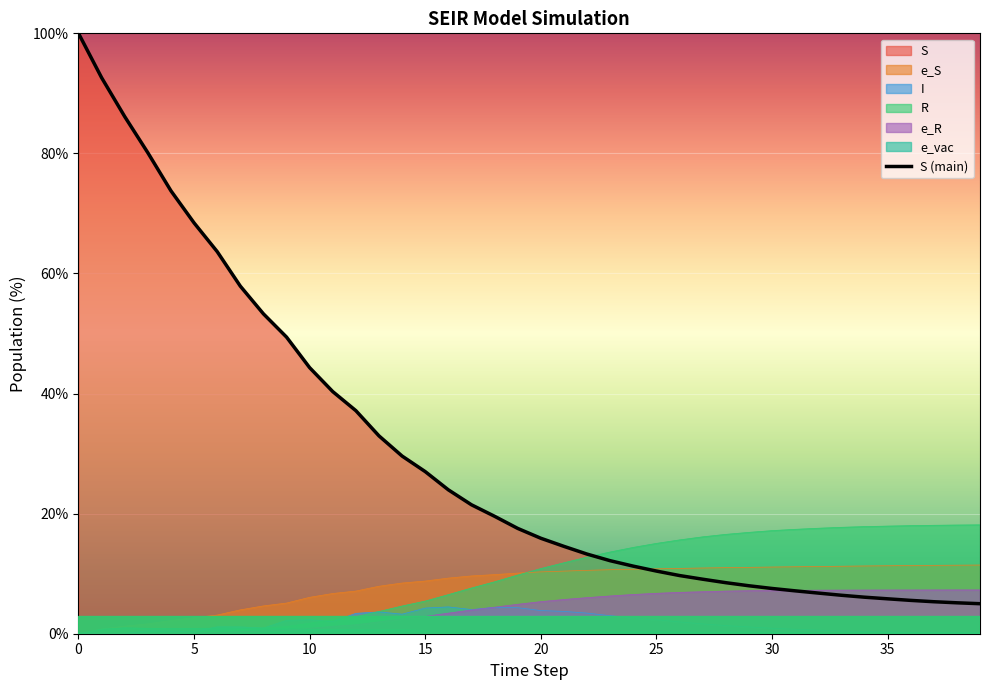

Which series has the widest spread of values?

S